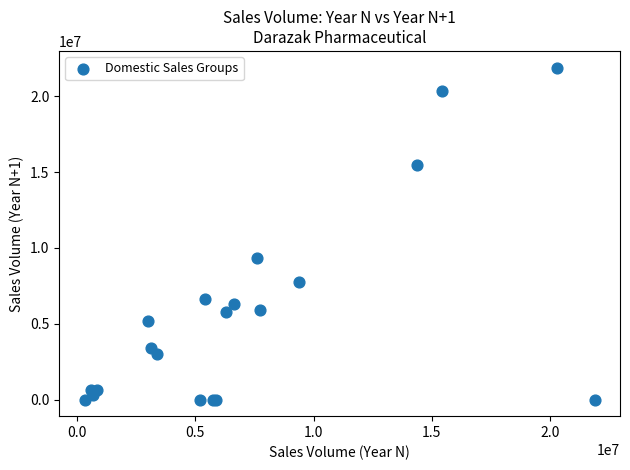

What Y value in the scatter plot is closest to 10948356?

9368504